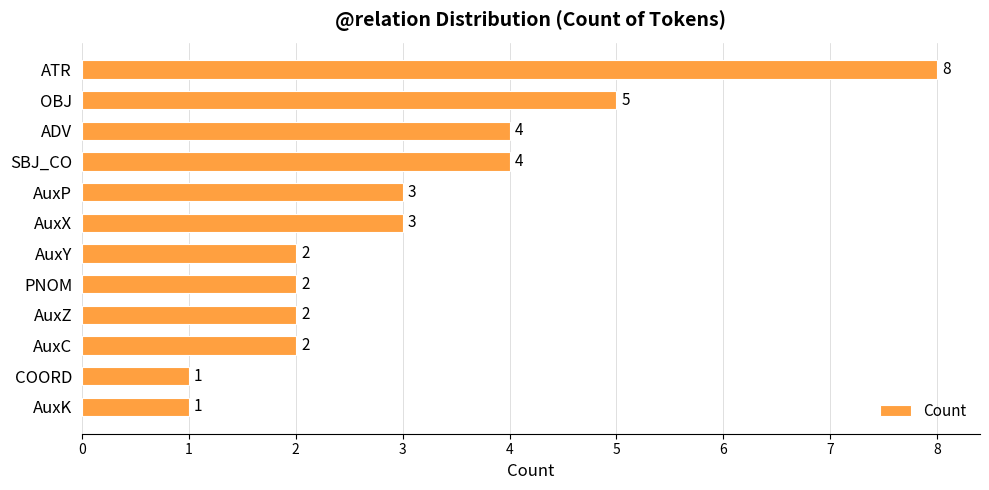

What is the approximate value at ADV?

4